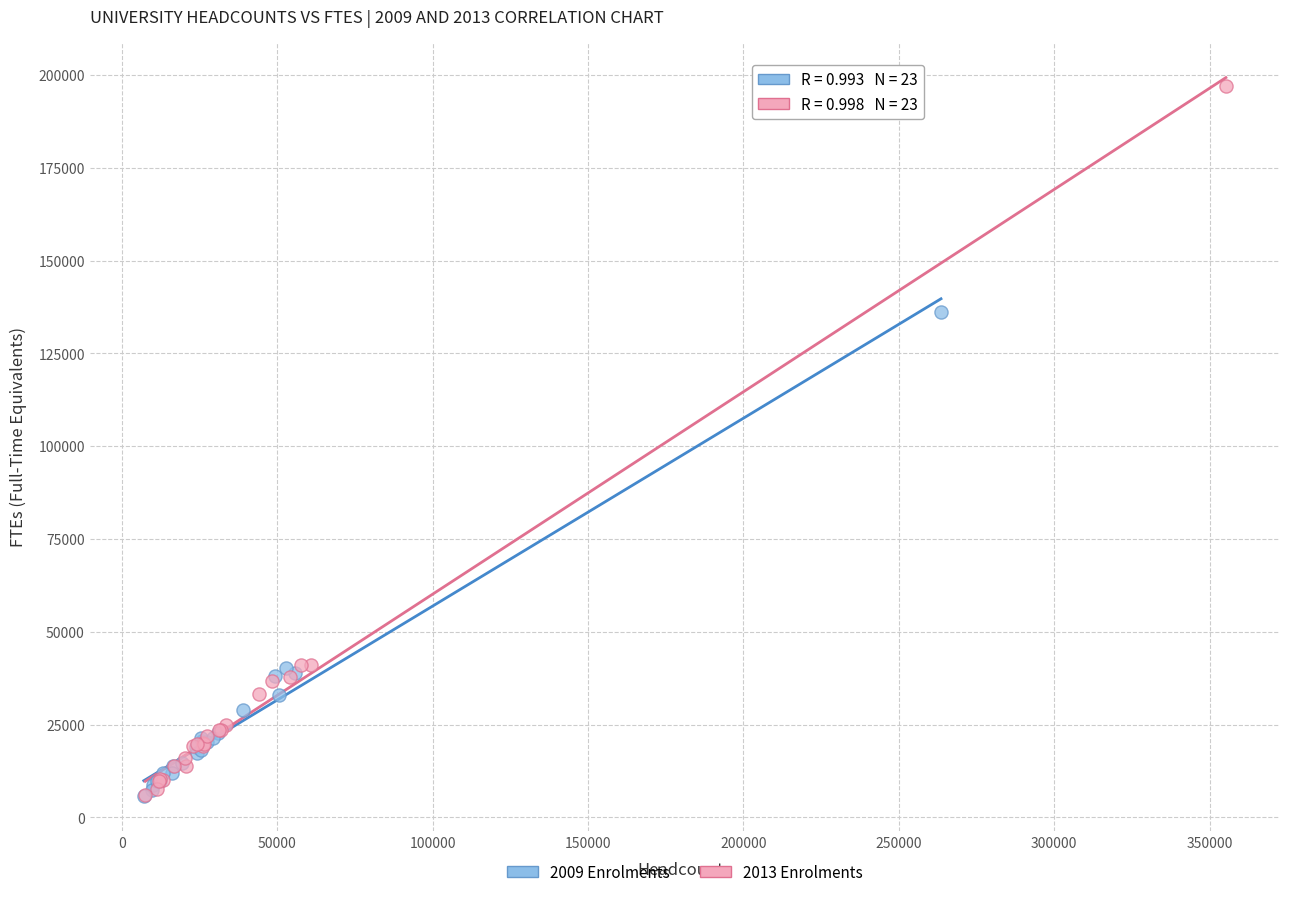

Which series has the largest Y range (max minus min)?

2013 Enrolments